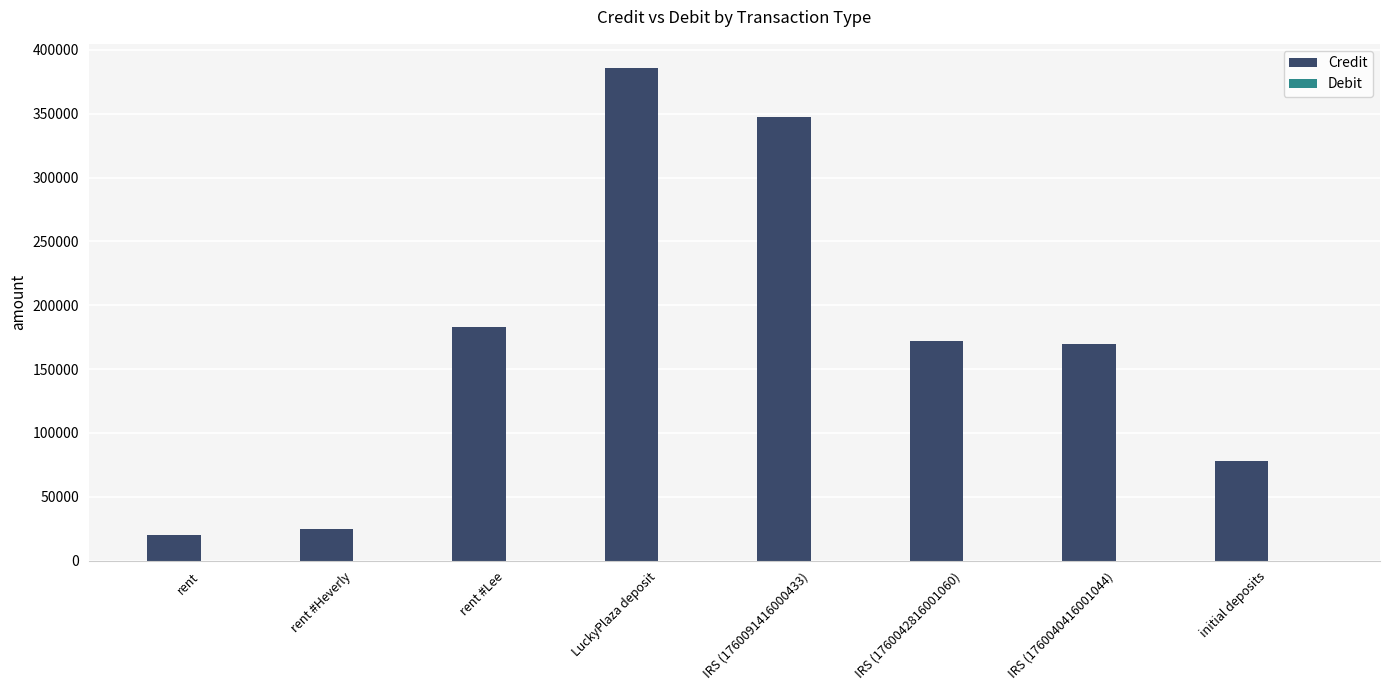

Are the bars grouped side by side (vs. stacked)?

No